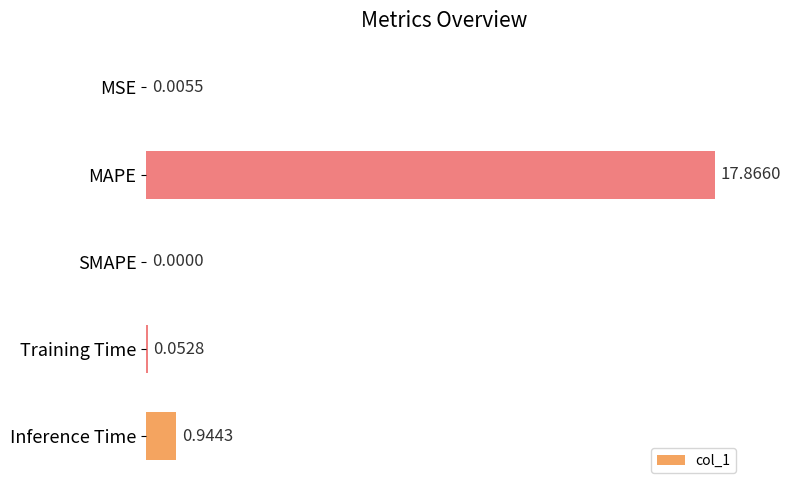

Are the bars horizontal?

Yes